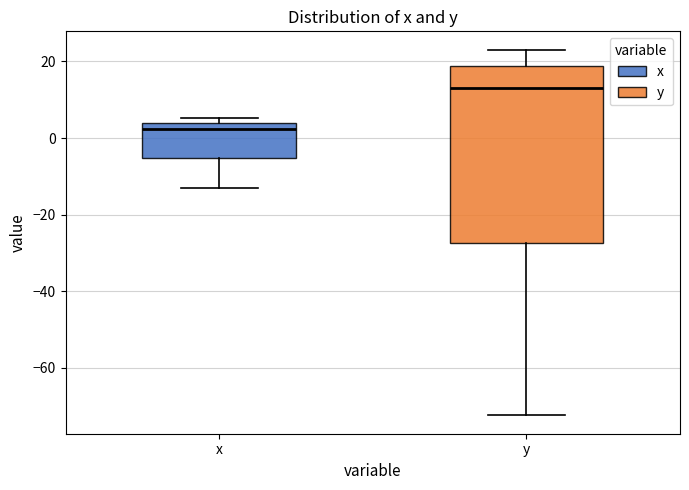

Reading left to right, transcribe this box plot: for each box, give where its median line is, the range the box spans, and where its two whiskers end, as read against the y-axis. The values are not printed on the chart, so give them approximately, as read against the axis.

x: median 2, box -6 to 4, whiskers -14 to 6
y: median 12, box -28 to 18, whiskers -72 to 24